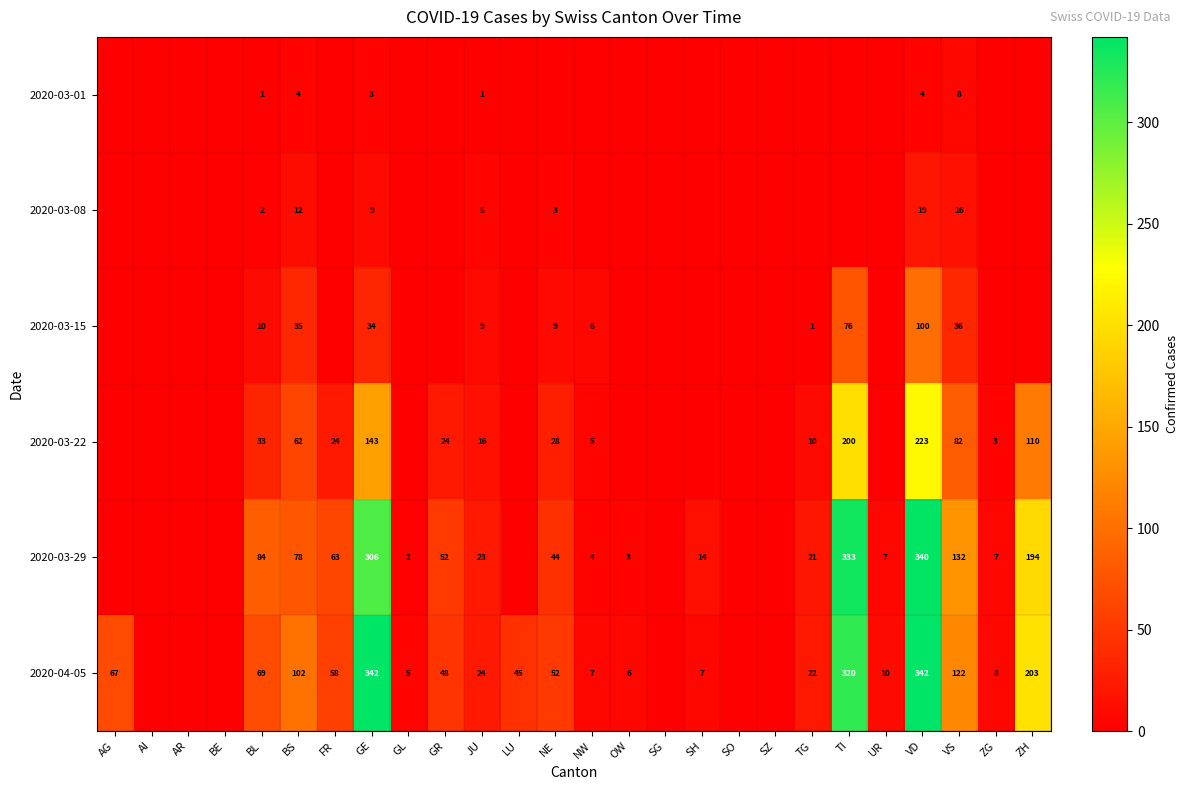

Is it true that 2020-04-05 equals 22 at FR?

False